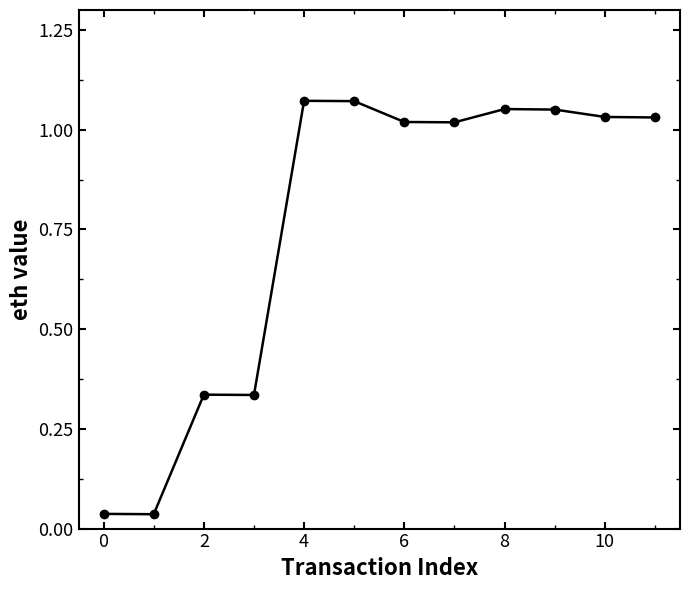

What is the average value?

0.8